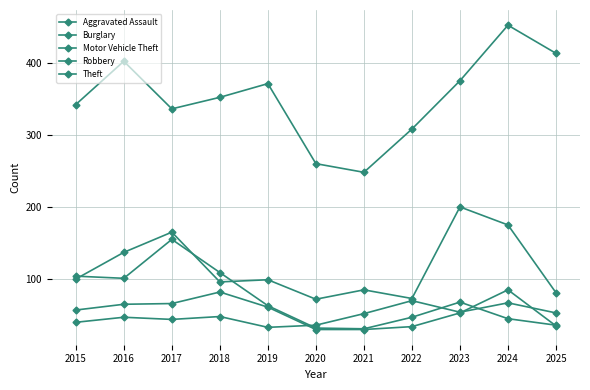

Rank the categories by Aggravated Assault value from highest to lowest.

2022, 2024, 2023, 2025, 2021, 2018, 2016, 2017, 2015, 2020, 2019